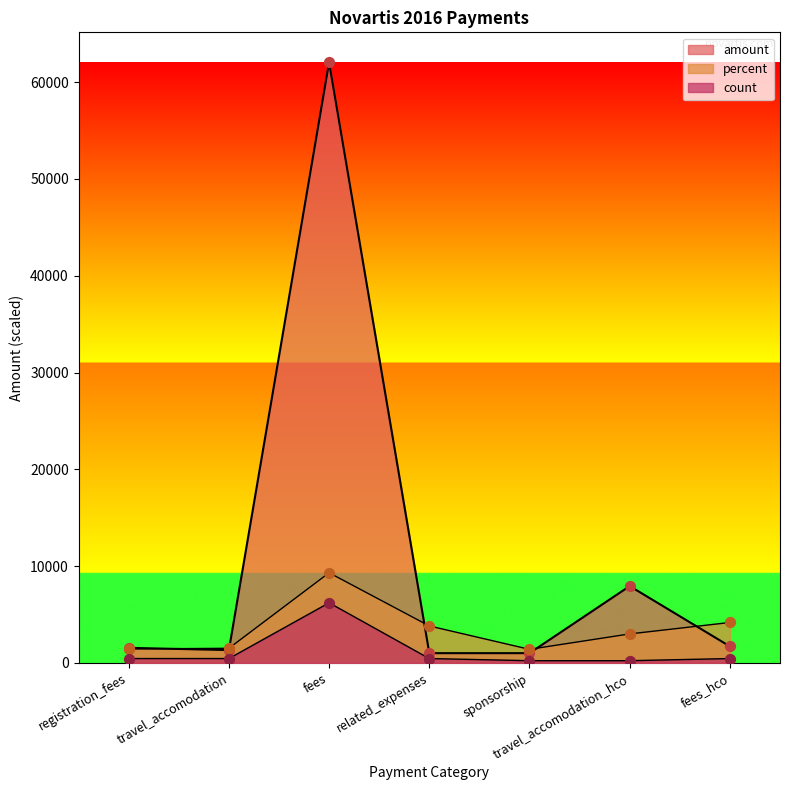

At how many categories does at least one series exceed 32359?

1